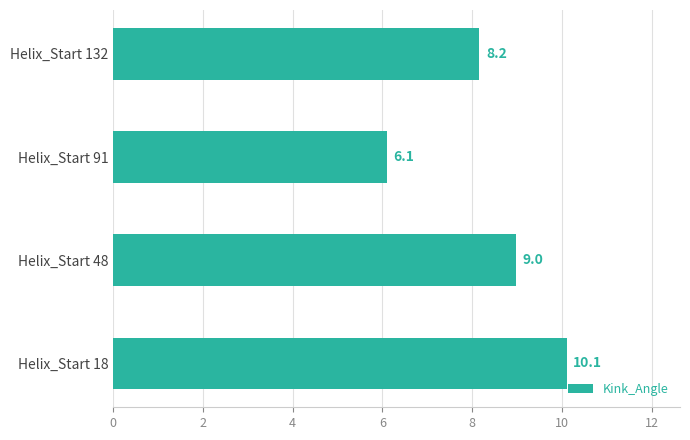

What is the ratio of the value at Helix_Start 48 to the value at Helix_Start 18?

0.9